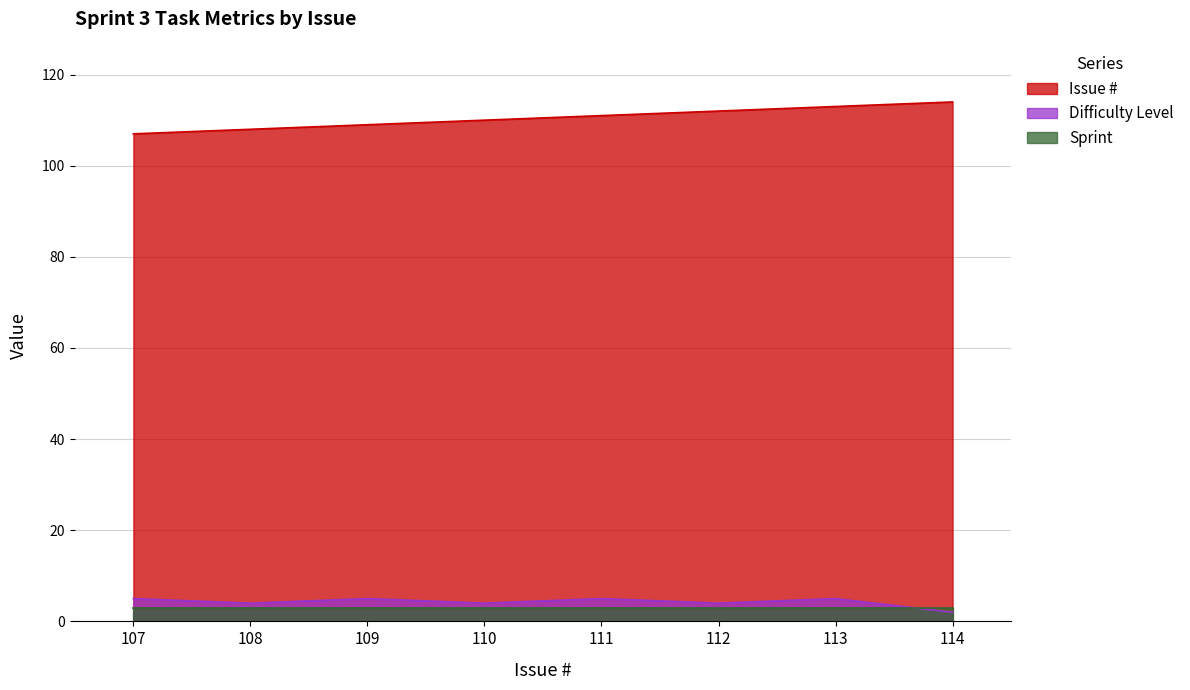

What is the value of the Issue # point at the 8th from the left?

114